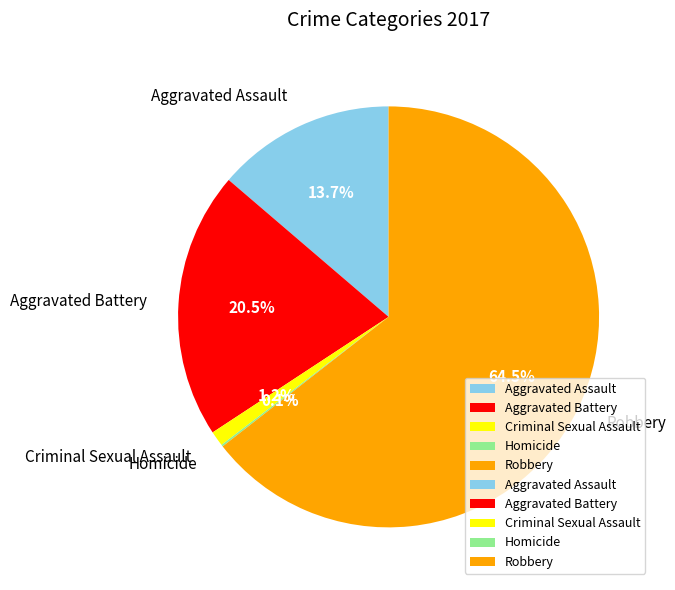

Which has a higher value, Aggravated Battery or Criminal Sexual Assault?

Aggravated Battery